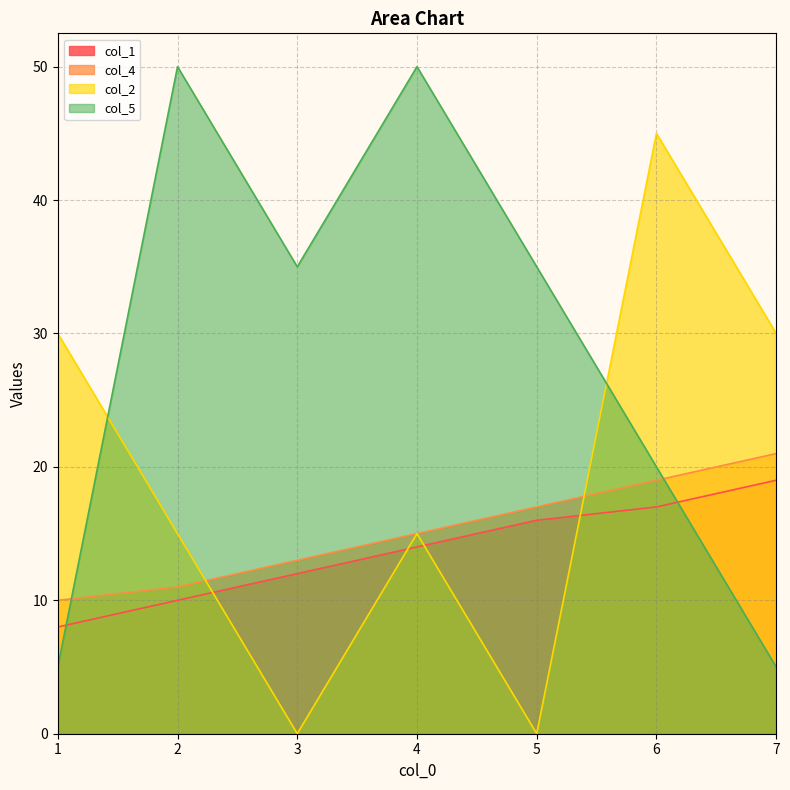

What is the value of the col_2 point at the 7th from the left?

30